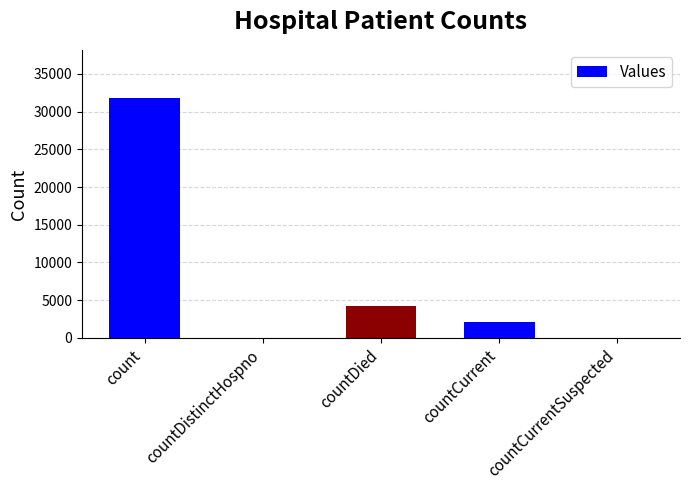

What is the sum of all values?

38268